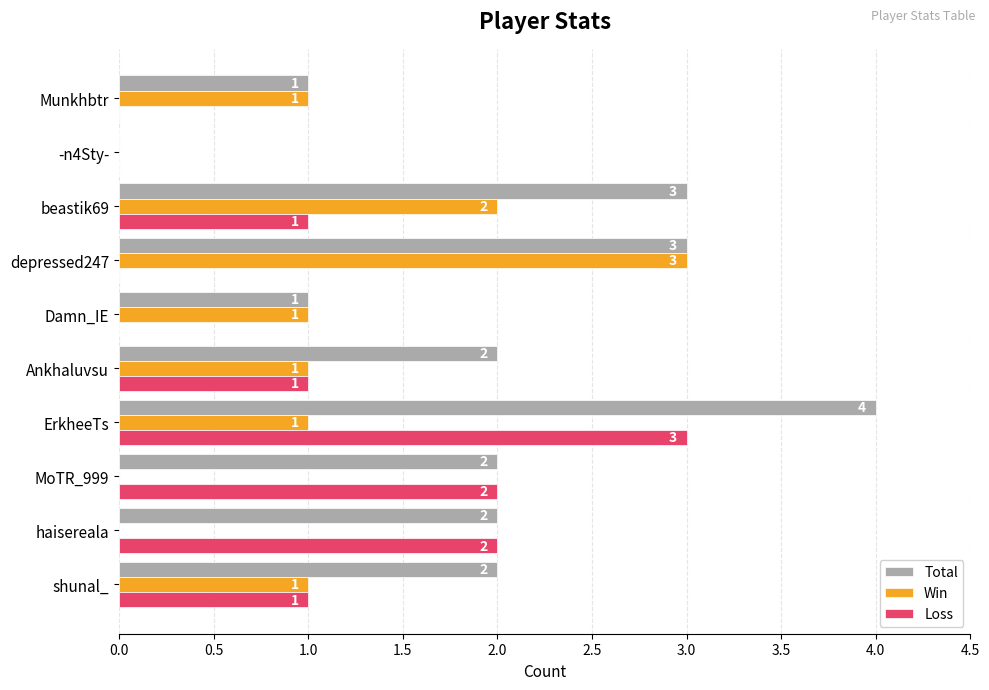

What is the maximum value for Loss?

3